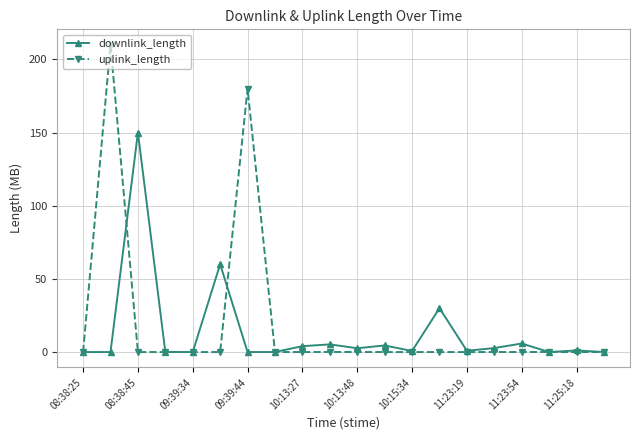

Rank the series by their average value, from highest to lowest.

uplink_length, downlink_length